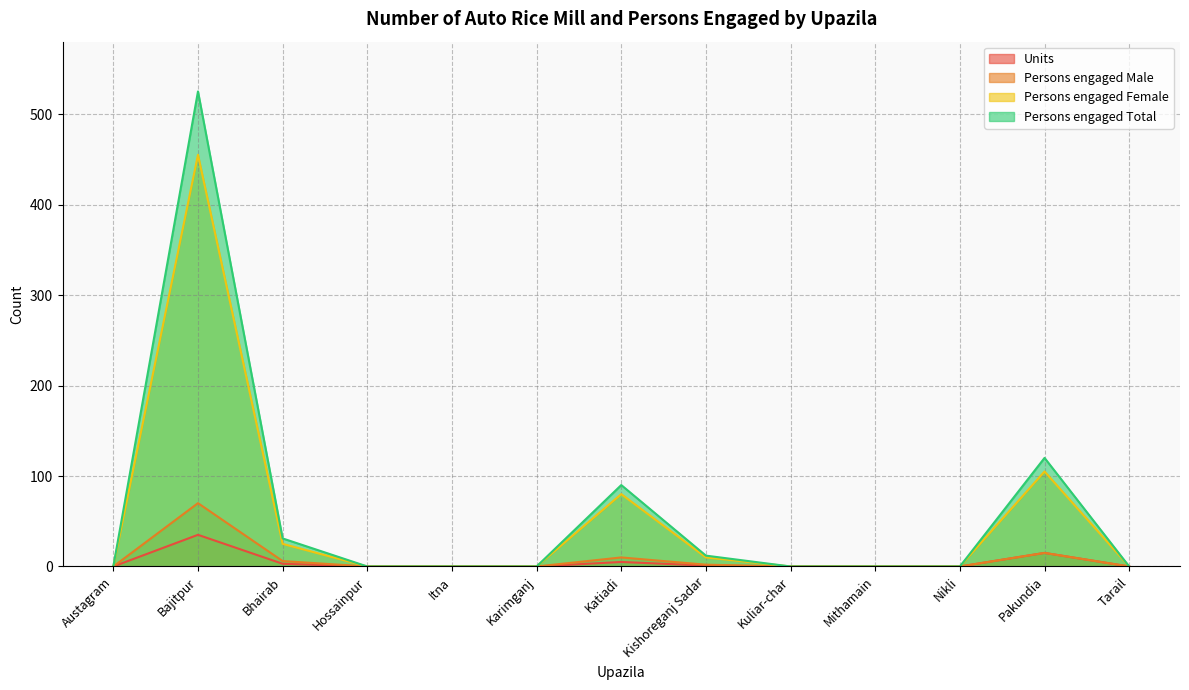

What is the maximum value for Persons engaged Male?

70